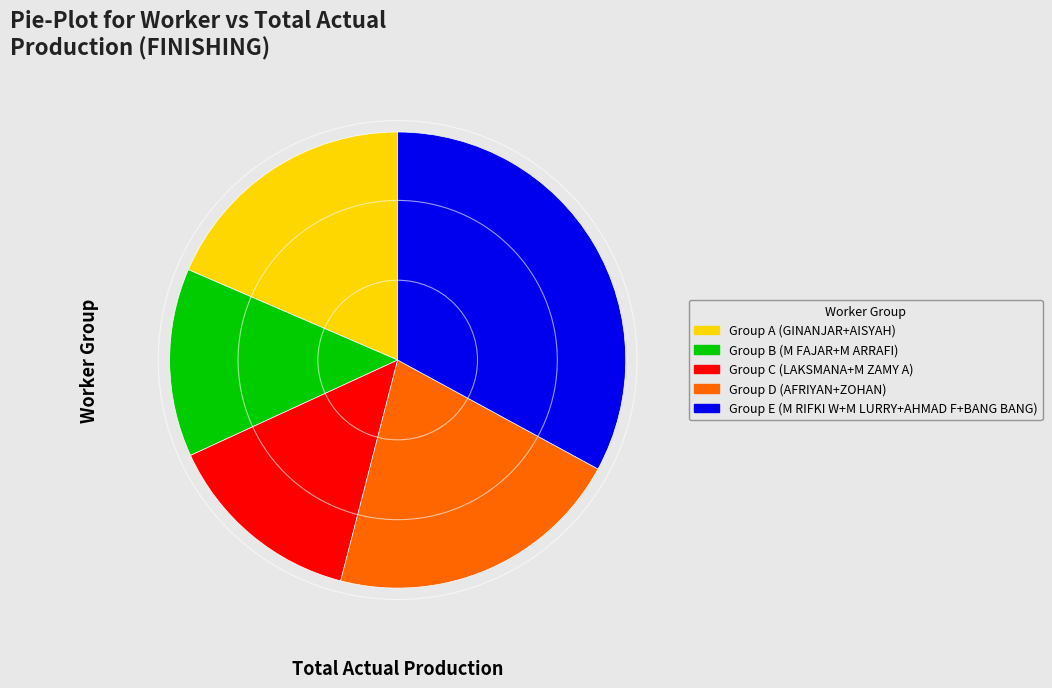

Rank the categories by value from lowest to highest.

Group B (M FAJAR+M ARRAFI), Group C (LAKSMANA+M ZAMY A), Group A (GINANJAR+AISYAH), Group D (AFRIYAN+ZOHAN), Group E (M RIFKI W+M LURRY+AHMAD F+BANG BANG)